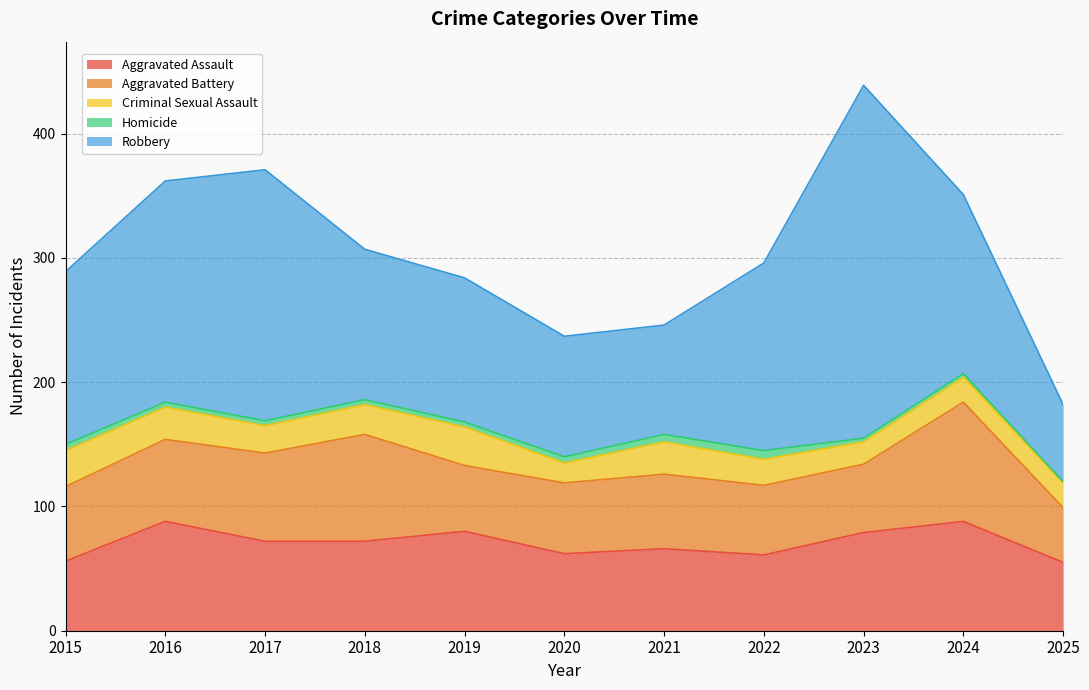

What is the average value of the Aggravated Assault series?

71